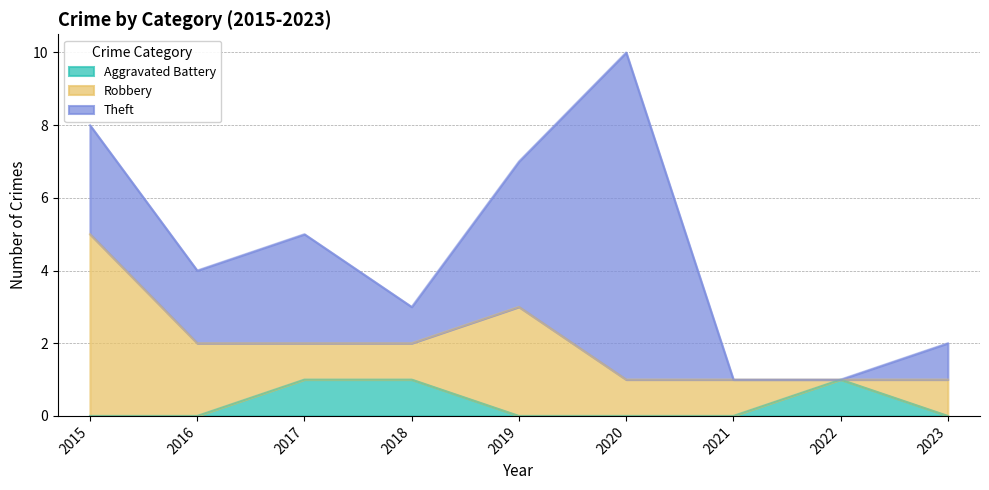

What is the total value across all series at 2016?

4